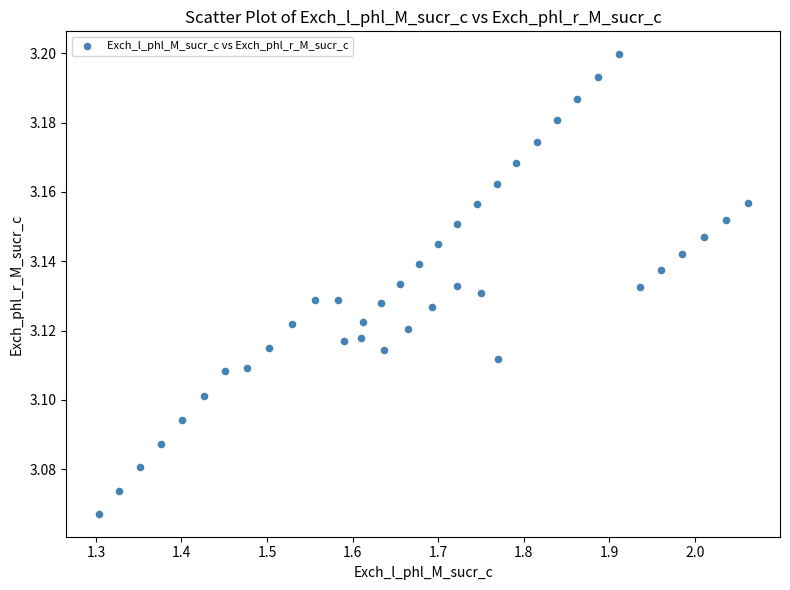

What is the range of X values (max minus min)?

0.8